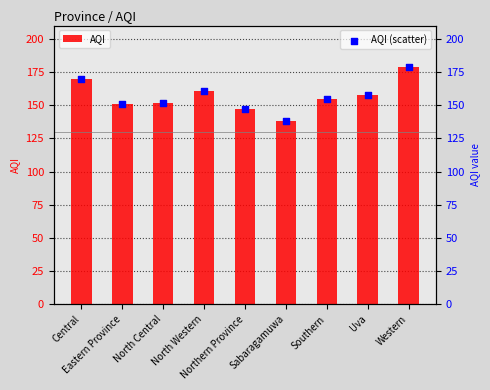

At how many categories does at least one series exceed 165?

2